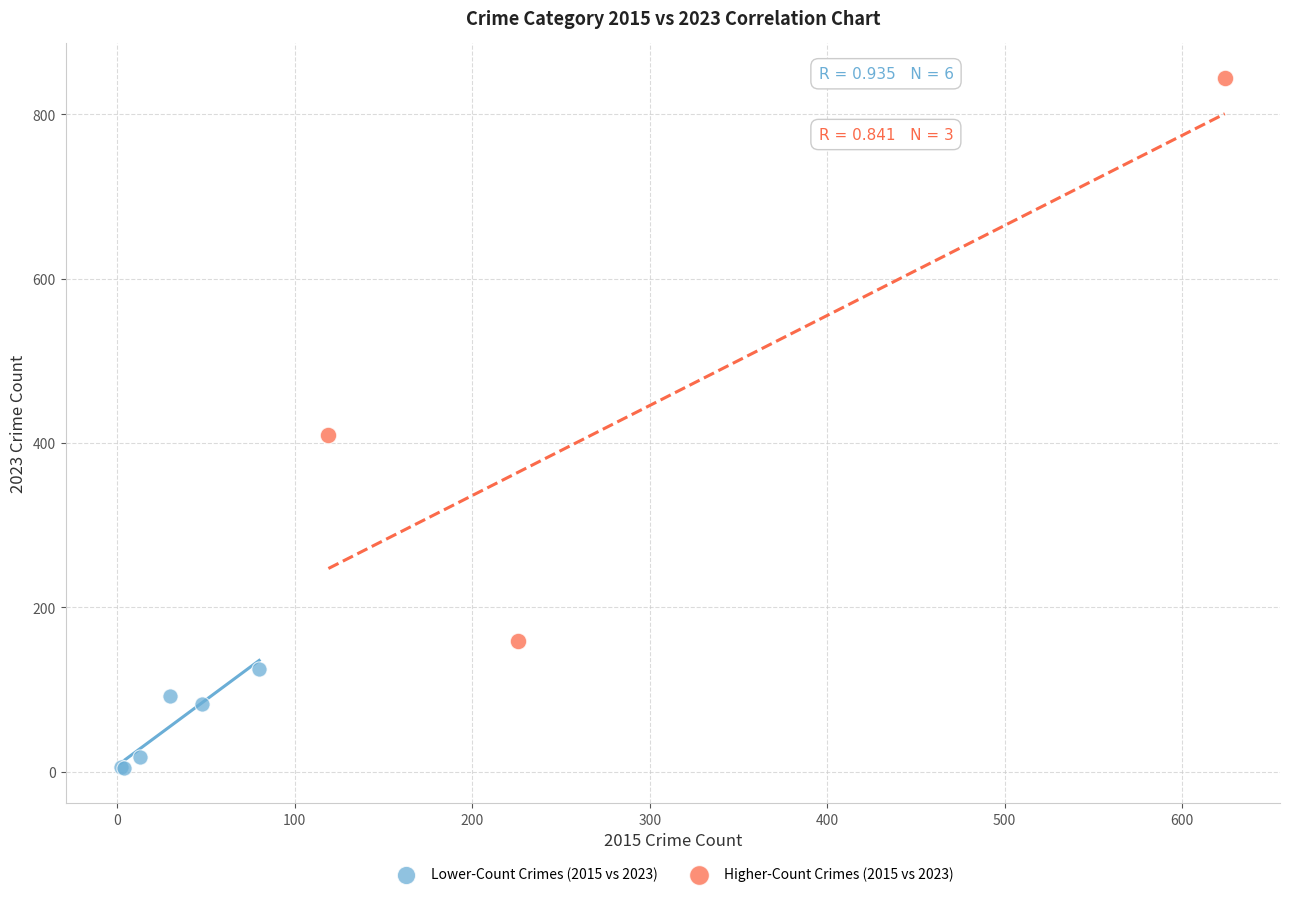

Which series contains the highest Y value?

Higher-Count Crimes (2015 vs 2023)